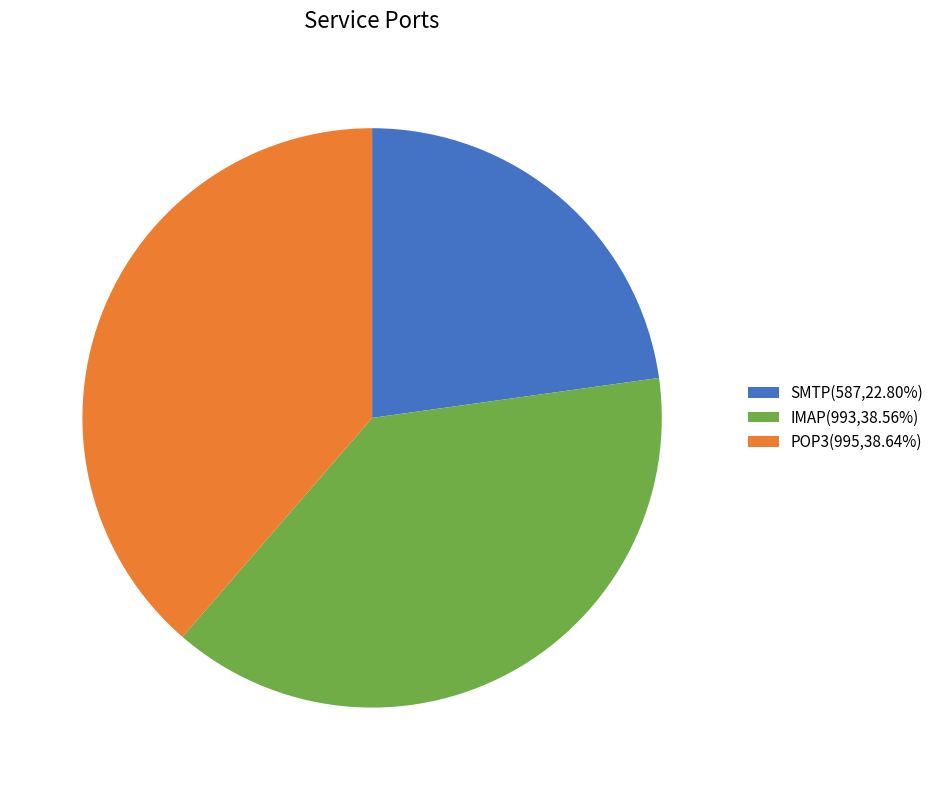

Is POP3(995,38.64%) the majority of the pie?

No